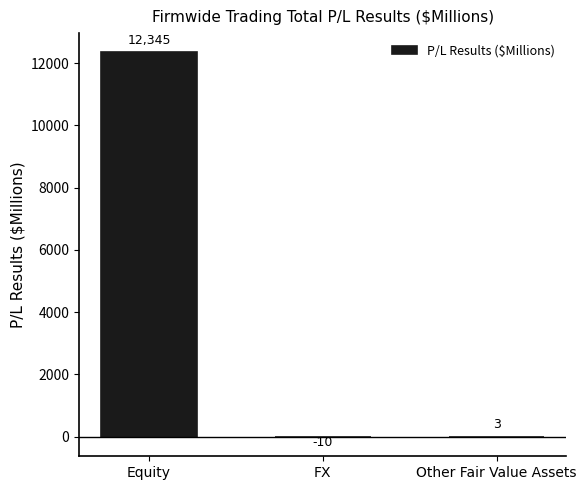

Reading left to right, extract all data points from this chart.

12345	-10	3